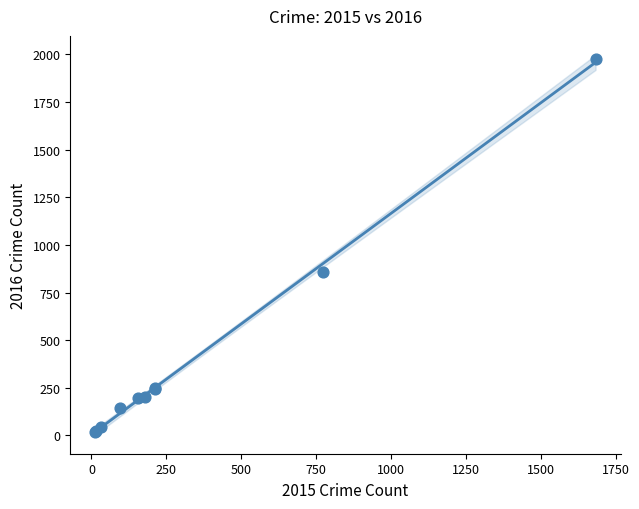

What Y value in the scatter plot is closest to 998?

858